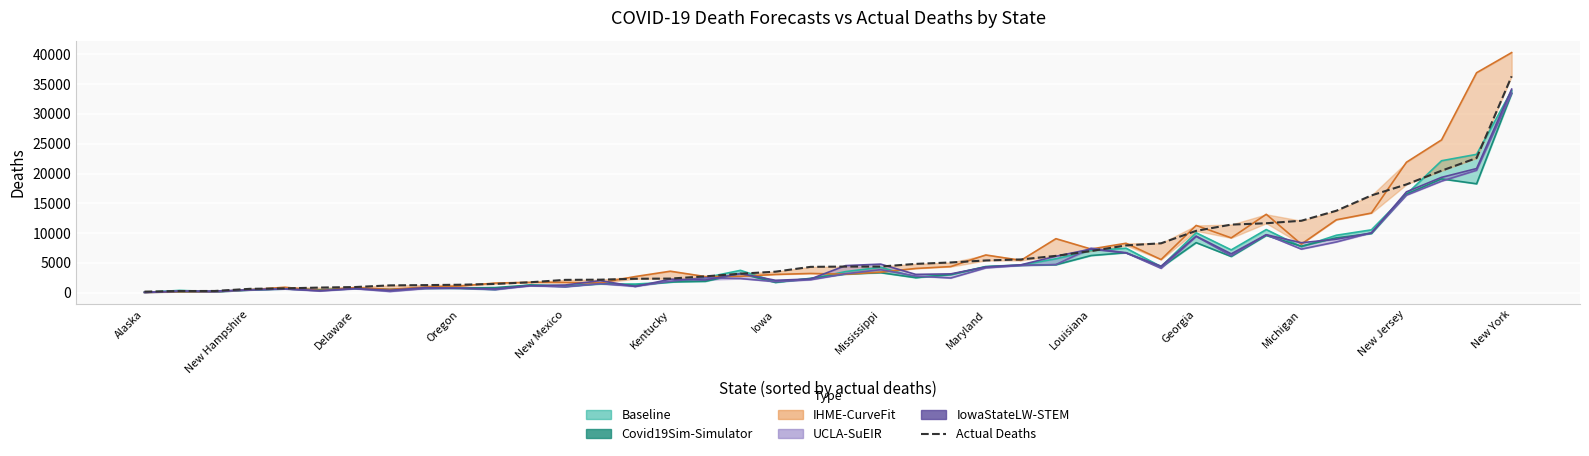

True or false: Covid19Sim-Simulator has a value of 1650.3 at New Mexico.

False